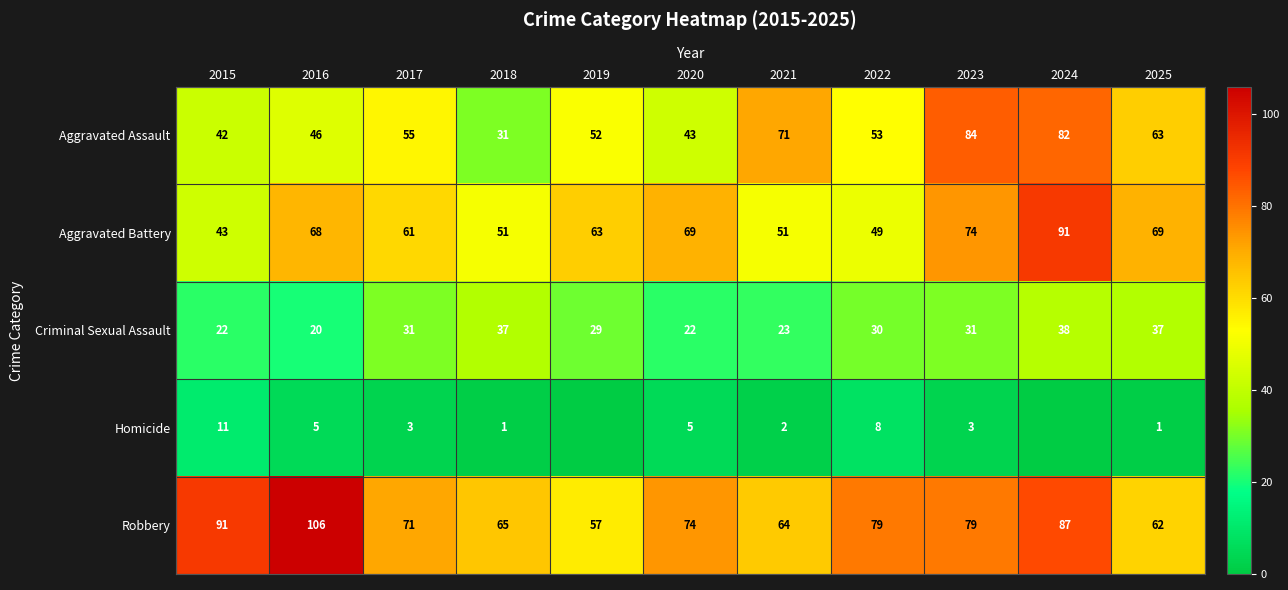

At 2020, list the series in order from largest to smallest.

Robbery, Aggravated Battery, Aggravated Assault, Criminal Sexual Assault, Homicide